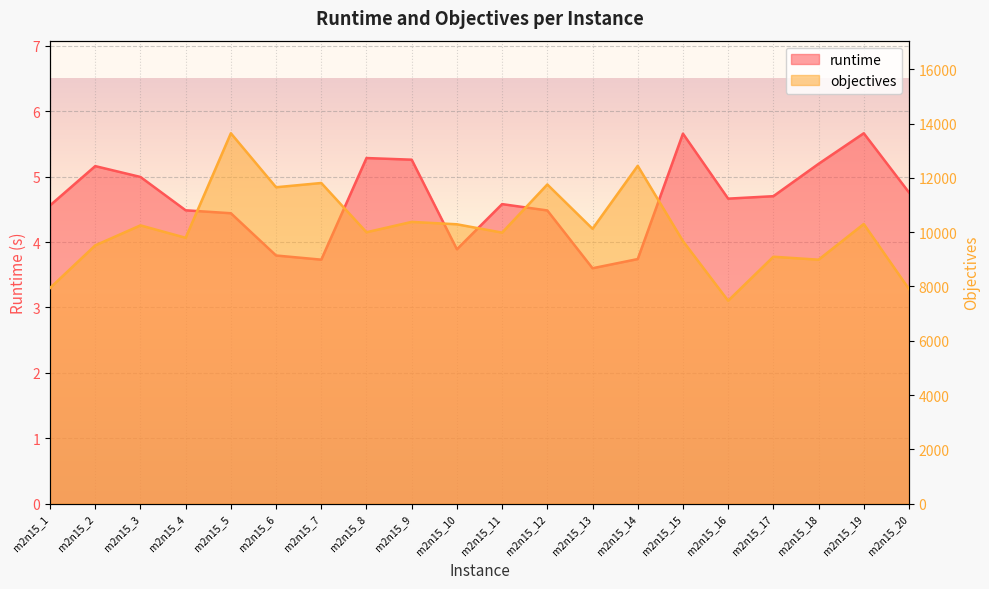

Rank the series by their maximum value, from lowest to highest.

runtime, objectives